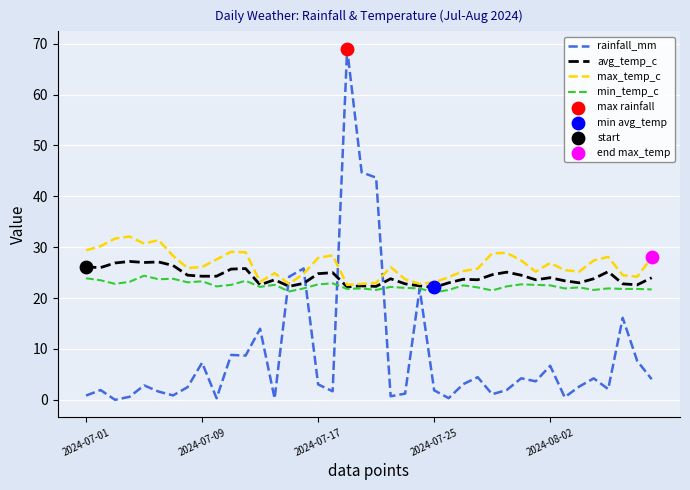

Which series has the widest spread of values?

rainfall_mm